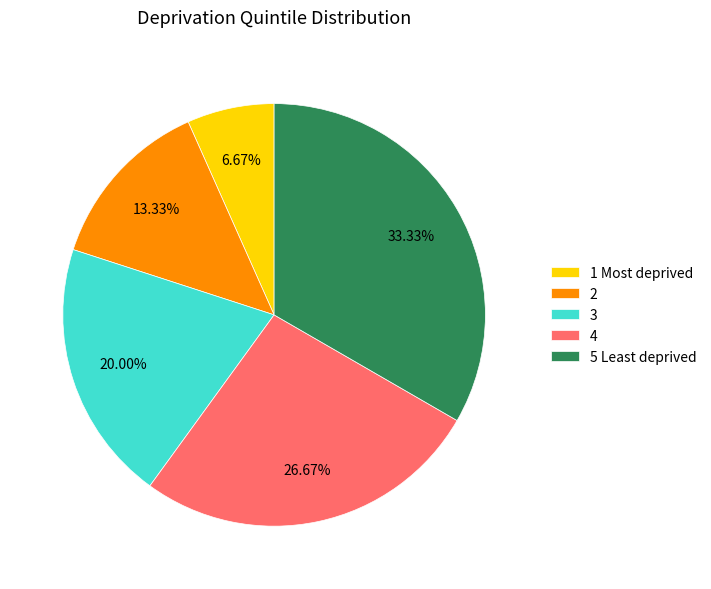

What portion of the pie excludes 1 Most deprived?

93.3%